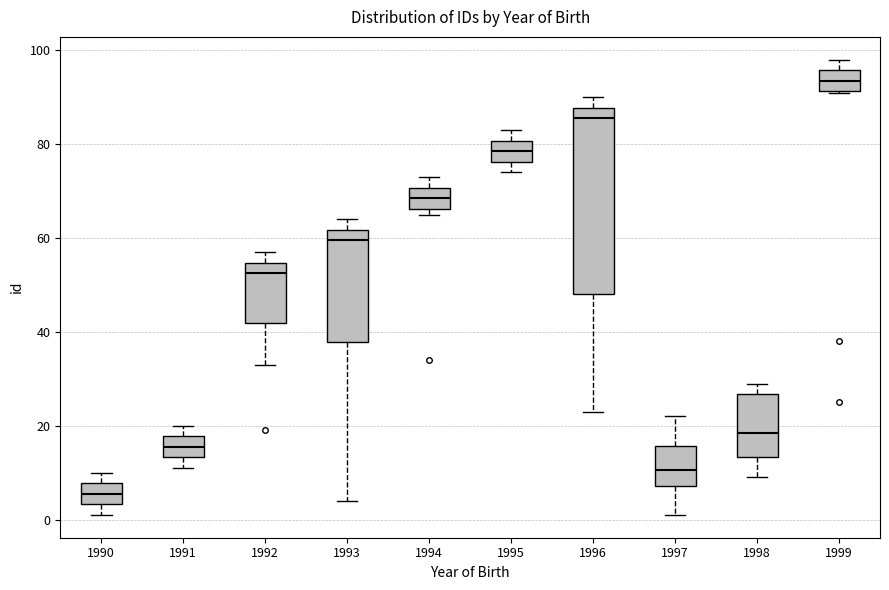

Reading left to right, transcribe this box plot: for each box, give where its median line is, the range the box spans, and where its two whiskers end, as read against the y-axis. The values are not printed on the chart, so give them approximately, as read against the axis.

1990: median 6, box 4 to 8, whiskers 2 to 10
1991: median 16, box 14 to 18, whiskers 12 to 20
1992: median 52, box 42 to 54, whiskers 34 to 58
1993: median 60, box 38 to 62, whiskers 4 to 64
1994: median 68, box 66 to 70, whiskers 66 (just below the box's lower edge) to 74
1995: median 78, box 76 to 80, whiskers 74 to 84
1996: median 86, box 48 to 88, whiskers 24 to 90
1997: median 10, box 8 to 16, whiskers 2 to 22
1998: median 18, box 14 to 26, whiskers 10 to 30
1999: median 94, box 92 to 96, whiskers 92 to 98